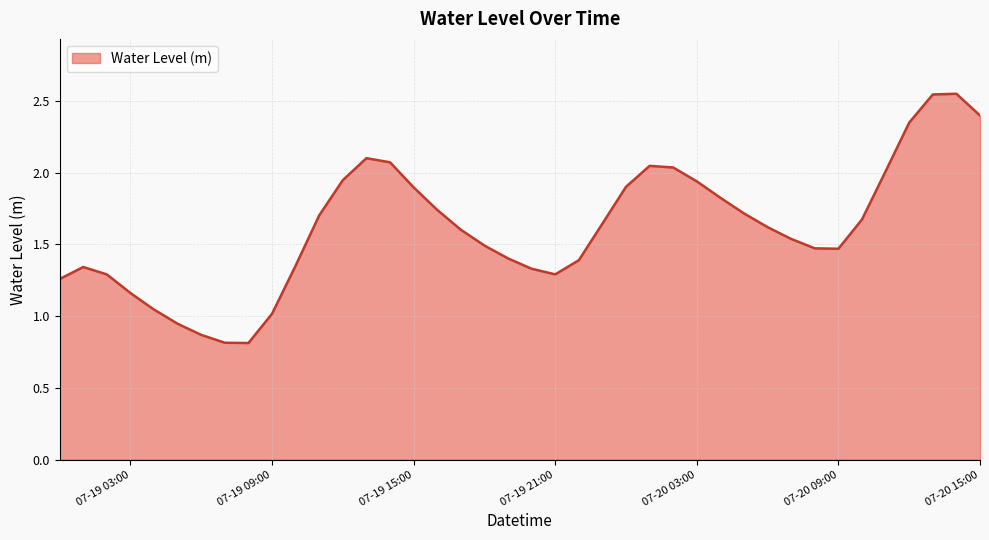

What is the smallest value displayed?

0.8